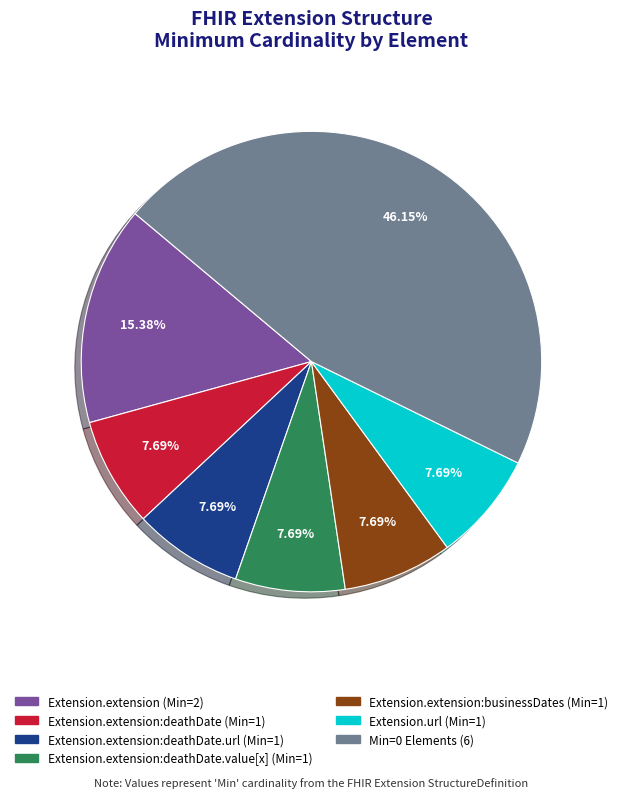

Is there any slice that represents more than half of the pie?

No